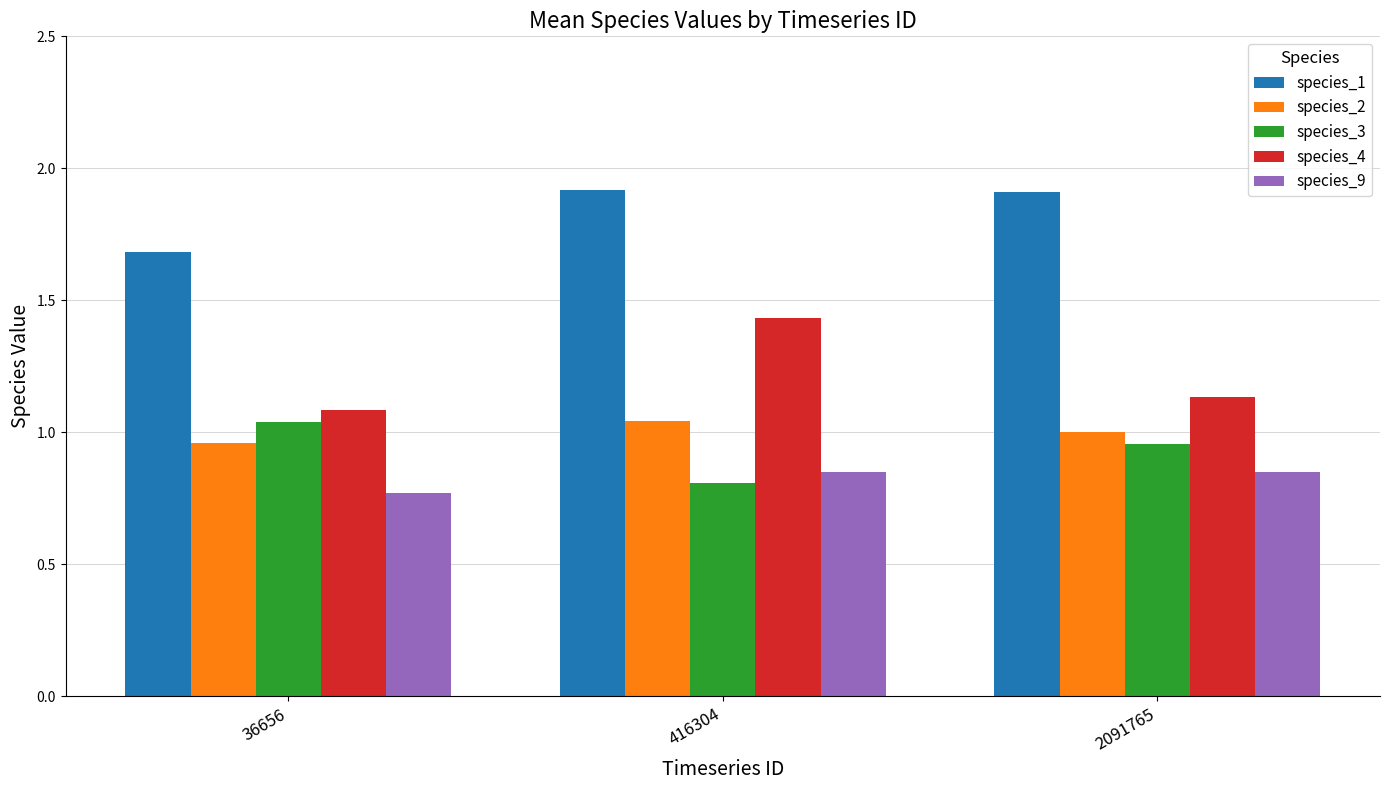

What is the average value of the species_4 series?

1.2